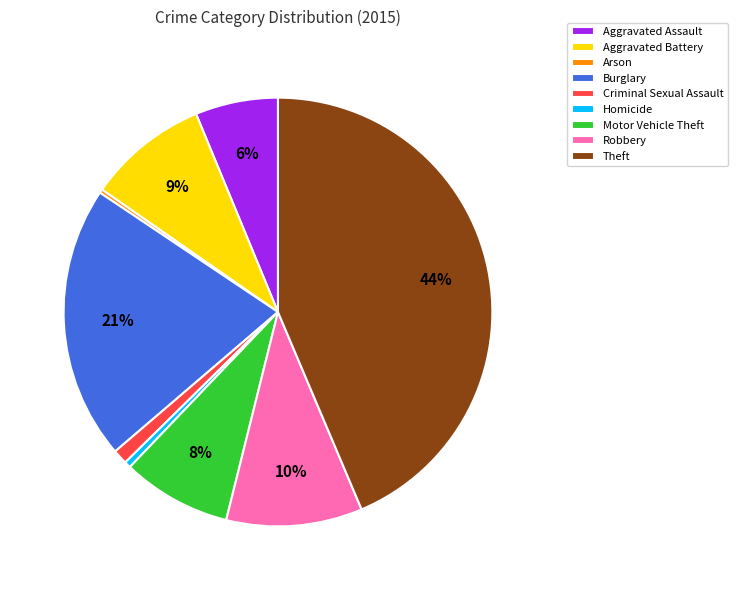

Is there any slice that represents more than half of the pie?

No